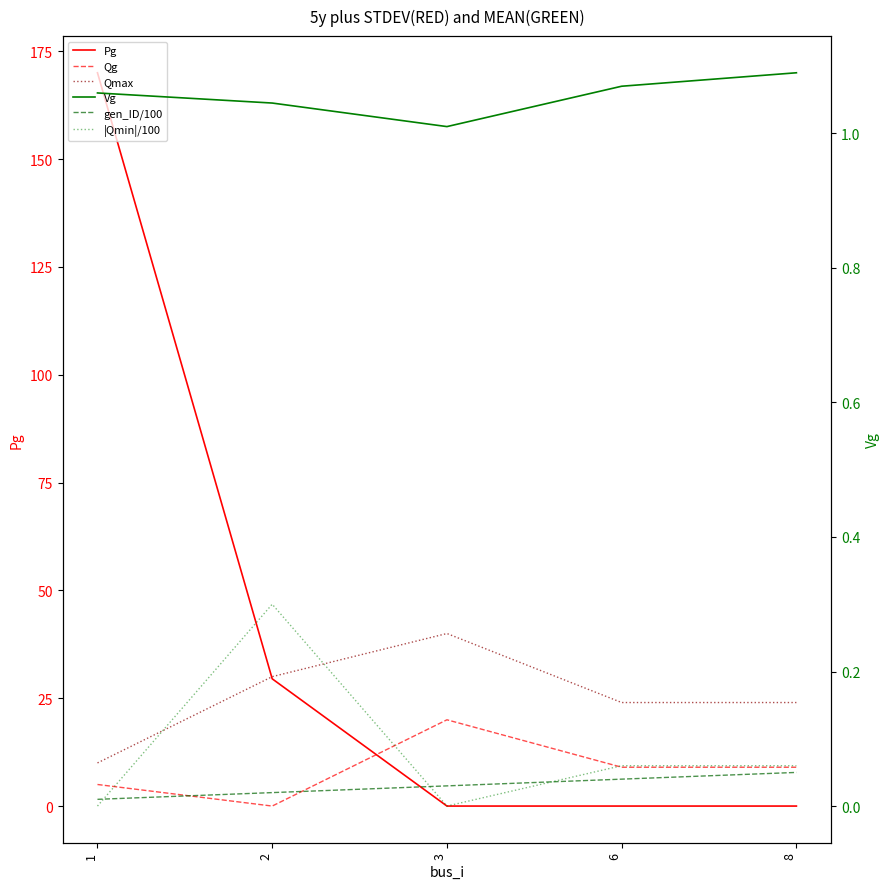

Is it true that gen_ID/100 equals 0.1 at 8?

True